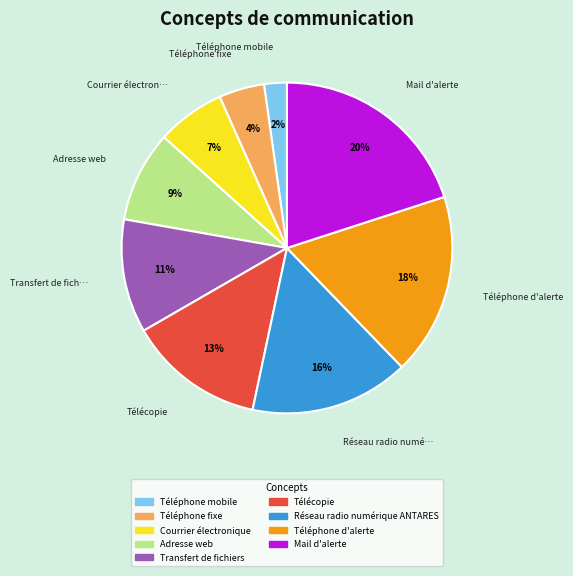

Which category has the biggest portion of the pie?

Mail d'alerte